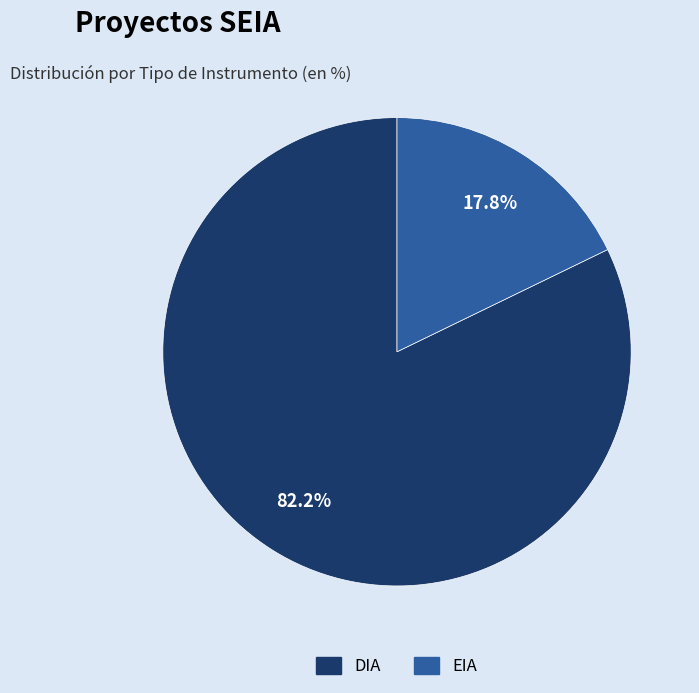

True or false: DIA accounts for 82% of the total.

True